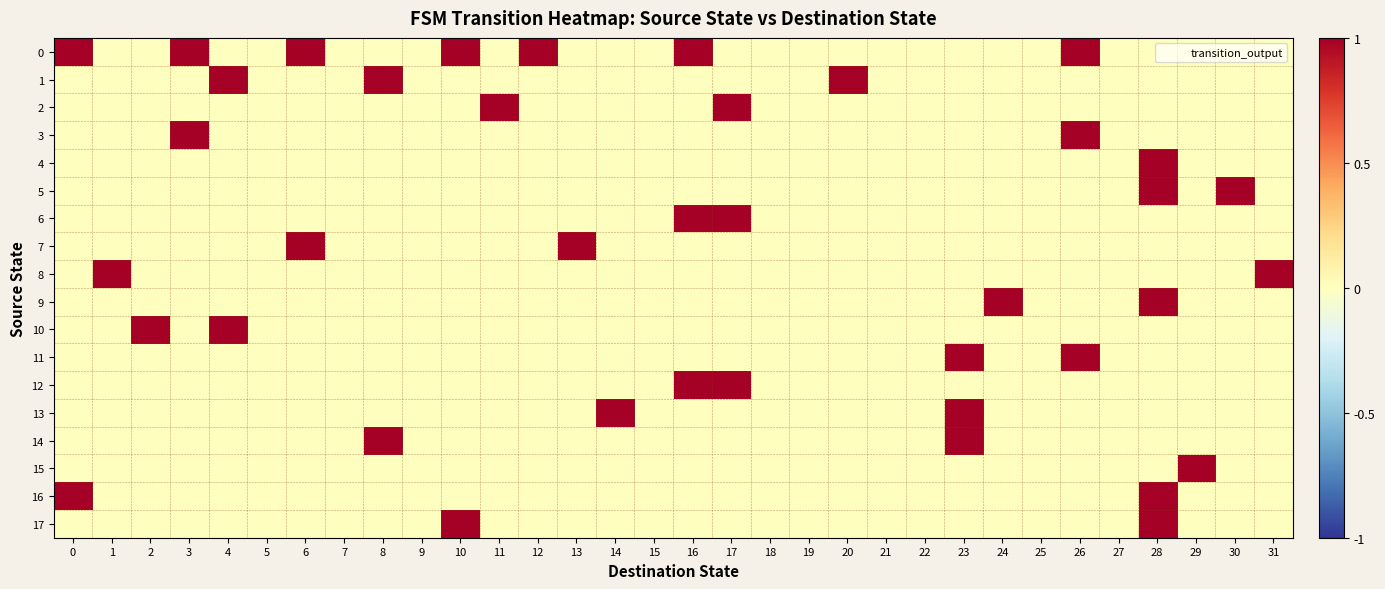

Which has a higher value, 27 or 21?

27